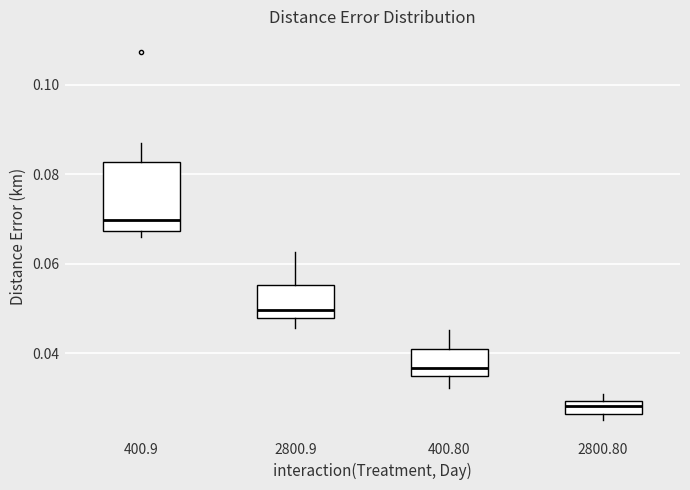

Which box is the tallest, from its lower edge to its upper edge?

400.9